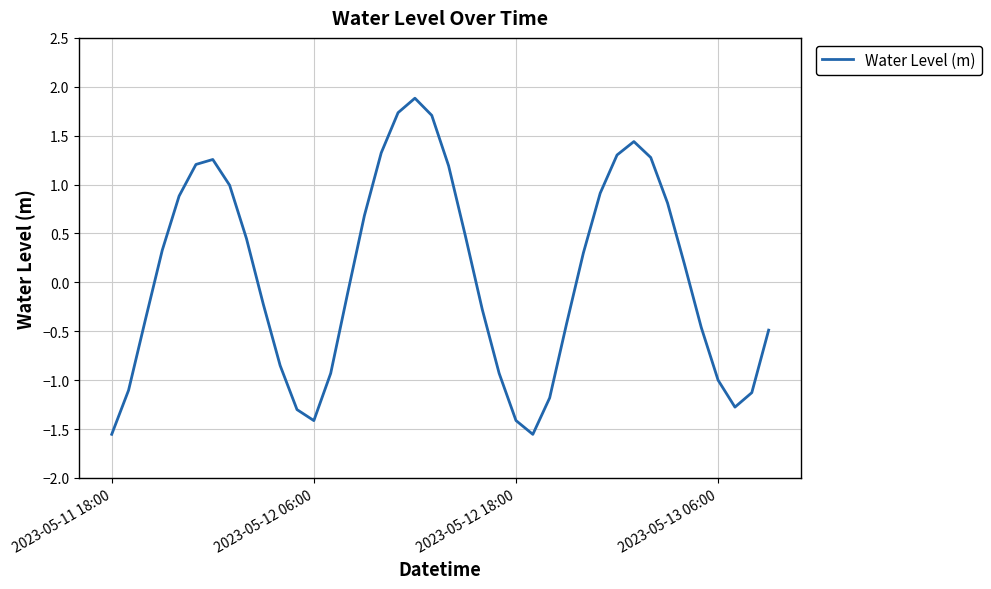

What is the difference between the maximum and second lowest values?

3.4